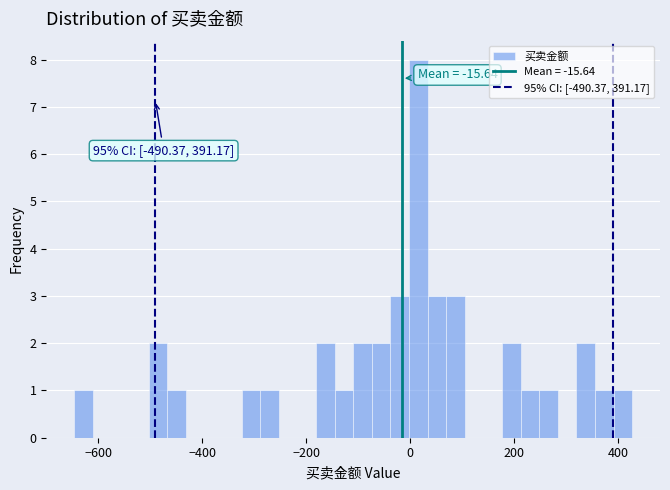

Around what value on the x-axis is the tallest bar? Give the approximate position of its centre, as read against the axis.

20